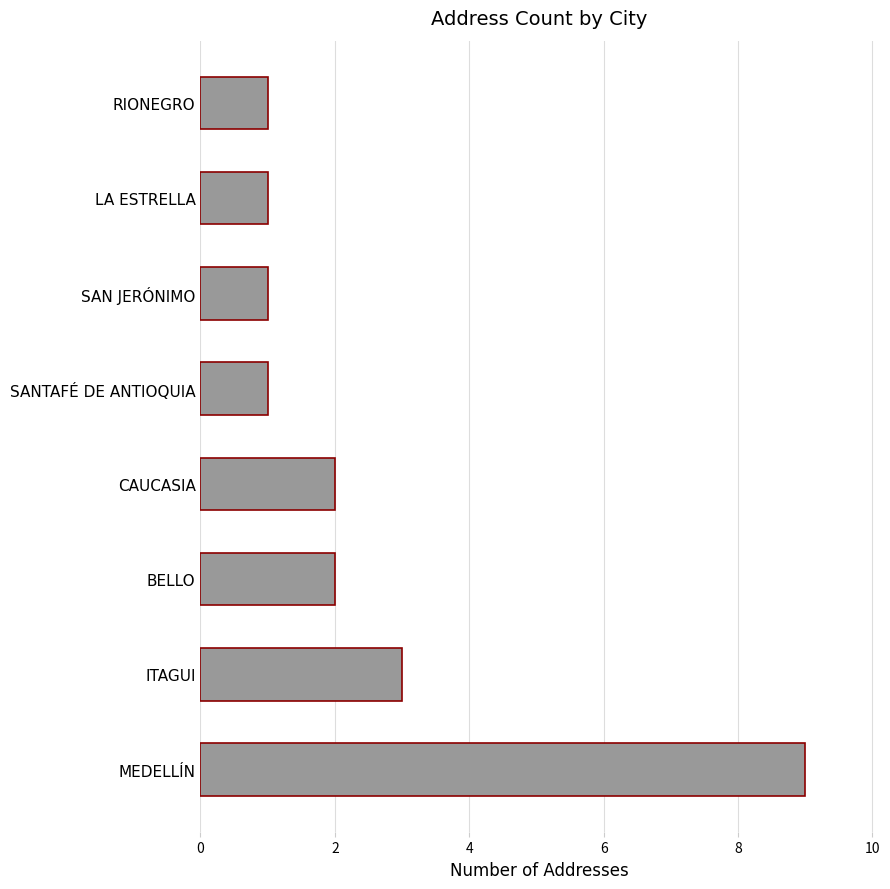

How many values are between 1 and 3?

7